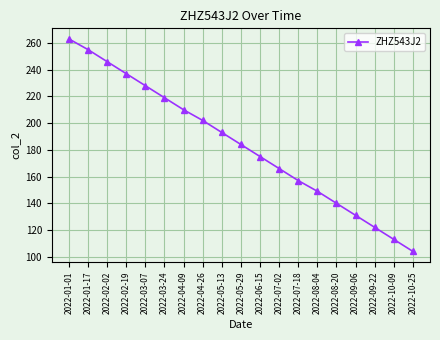

Which label corresponds to the largest value in the chart?

2022-01-01